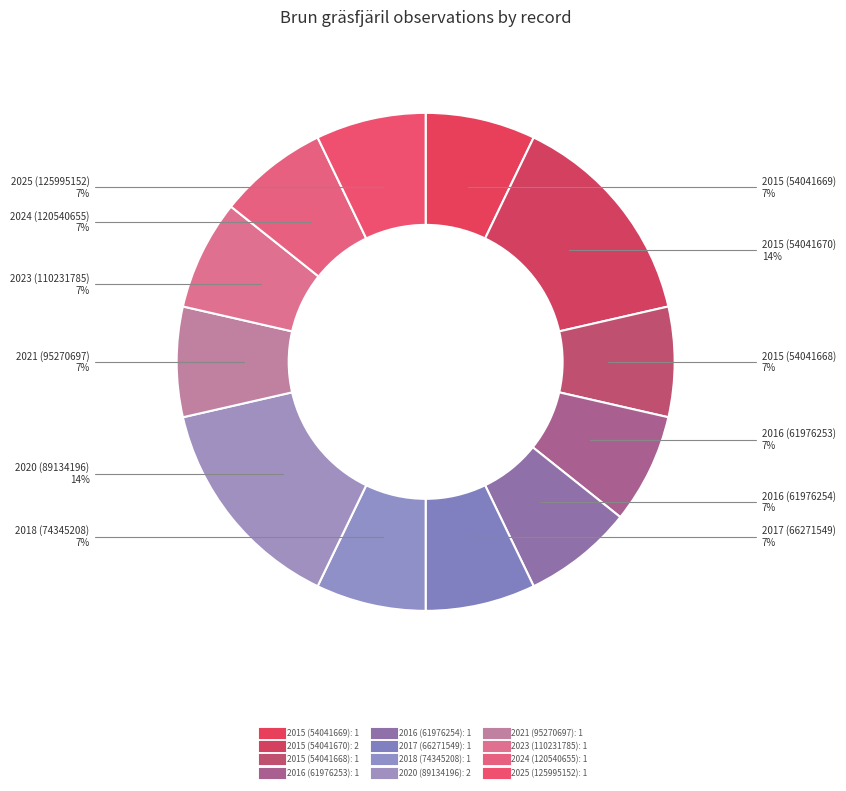

Does any single category account for the majority?

No